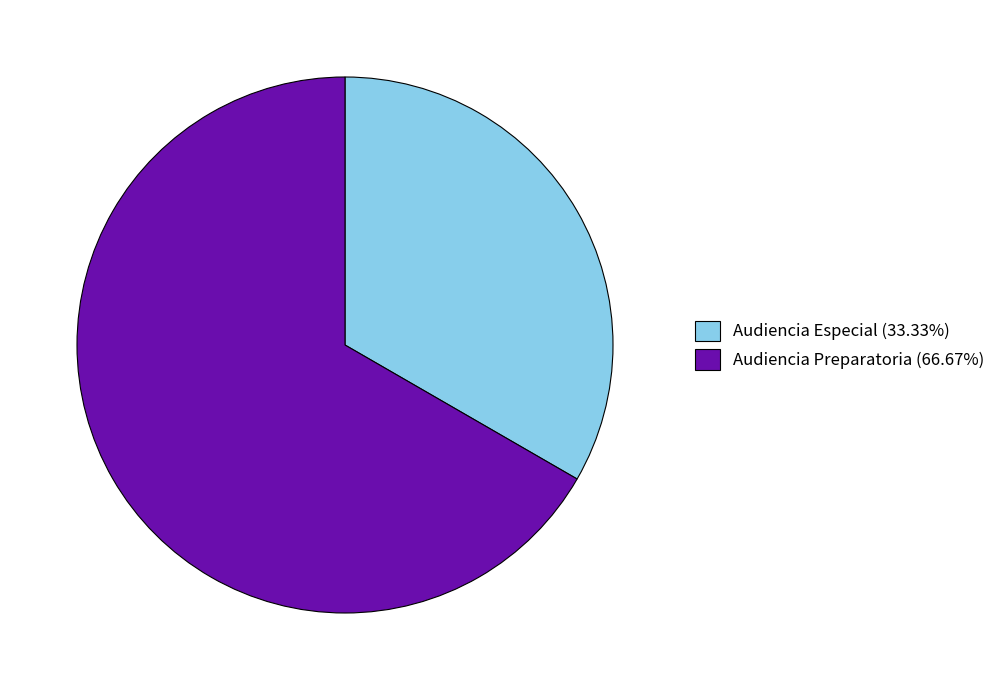

The Audiencia Preparatoria slice represents 67% of the pie. True or false?

True